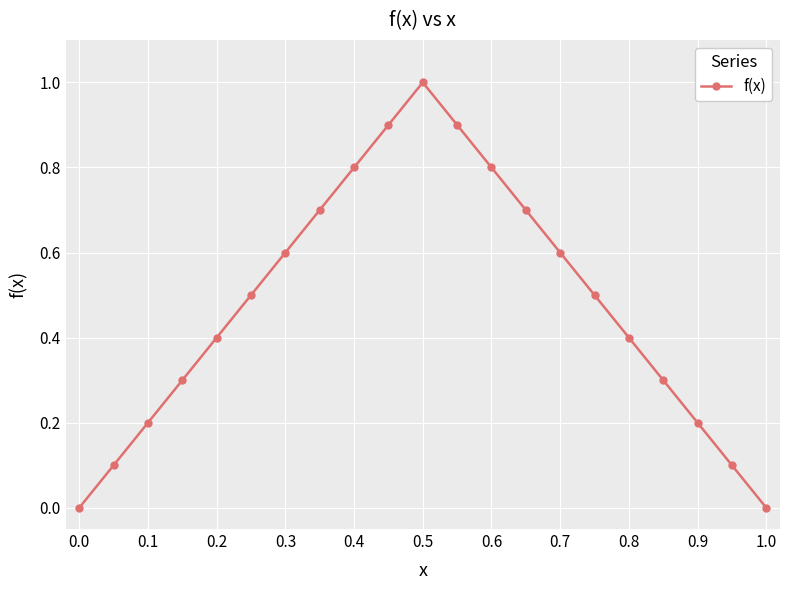

What is the value of the 9th point from the left?

0.8